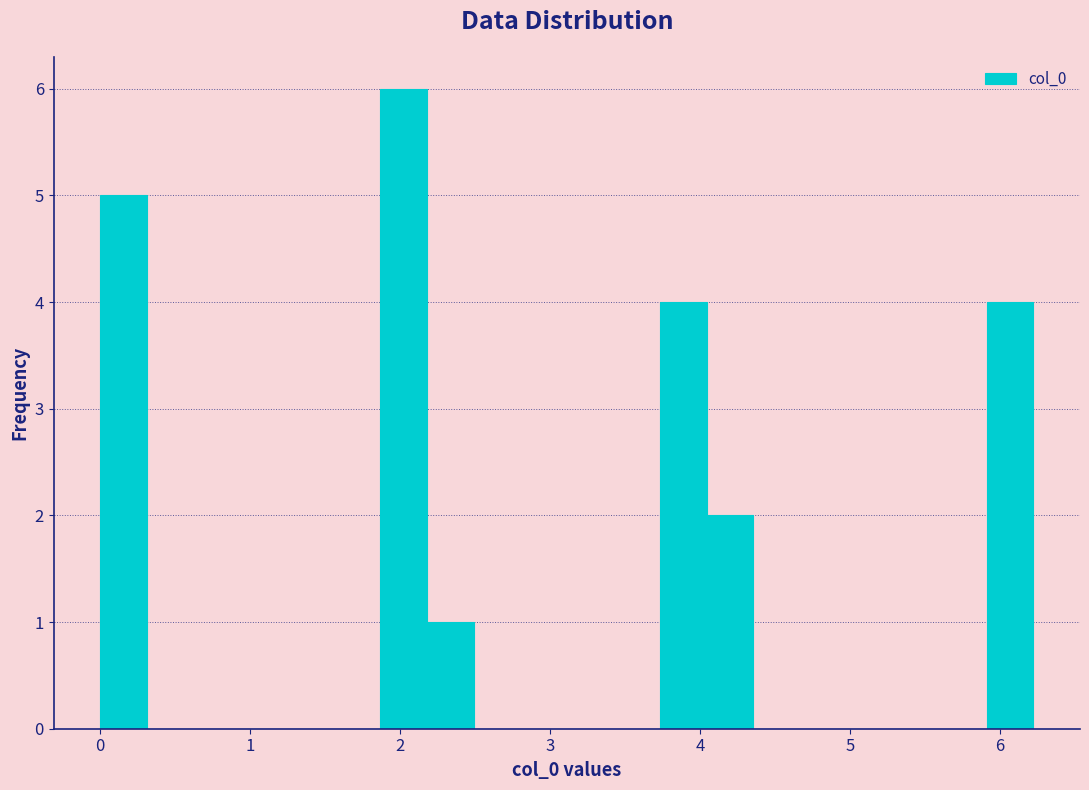

Read against the x-axis, roughly where is the centre of the tallest bar?

2.0